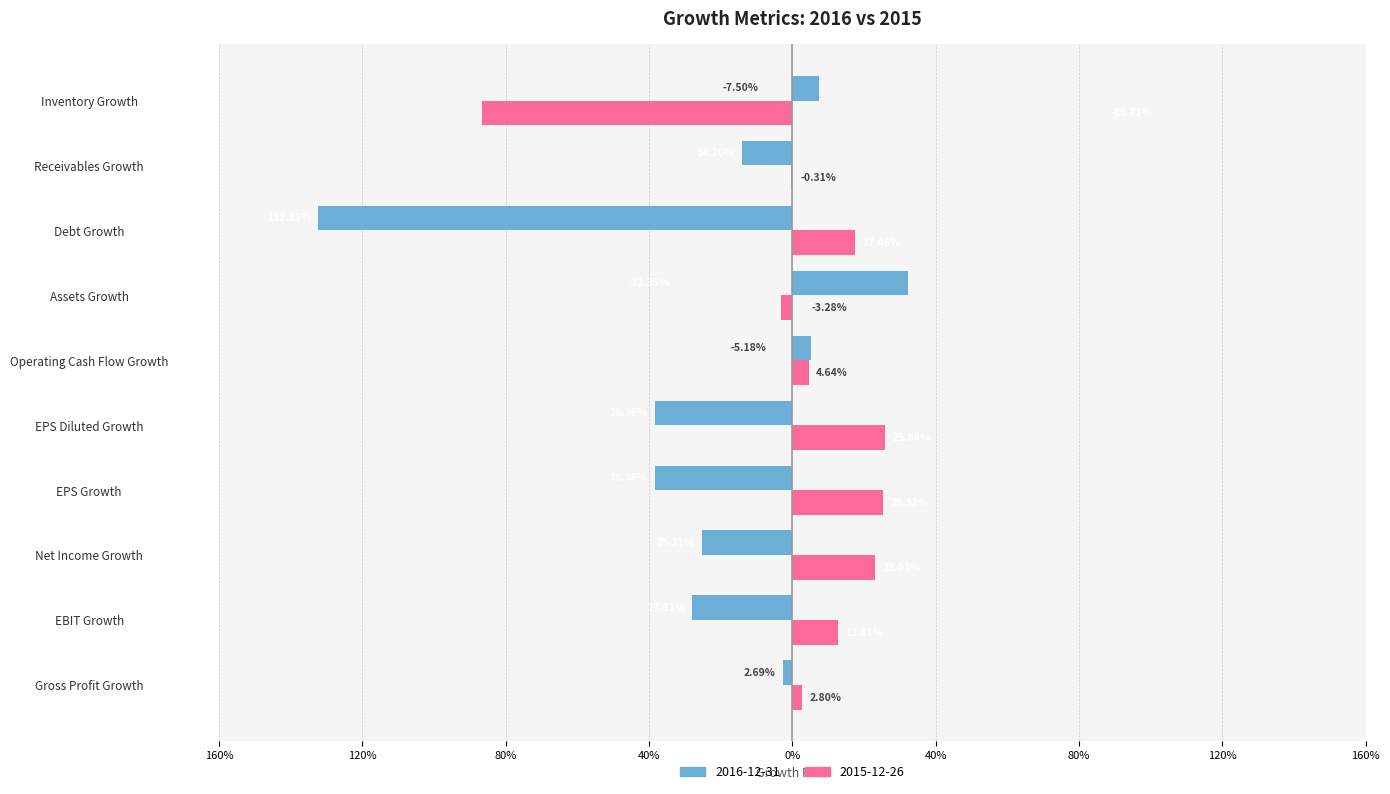

What are all the series names shown in the legend?

2016-12-31, 2015-12-26